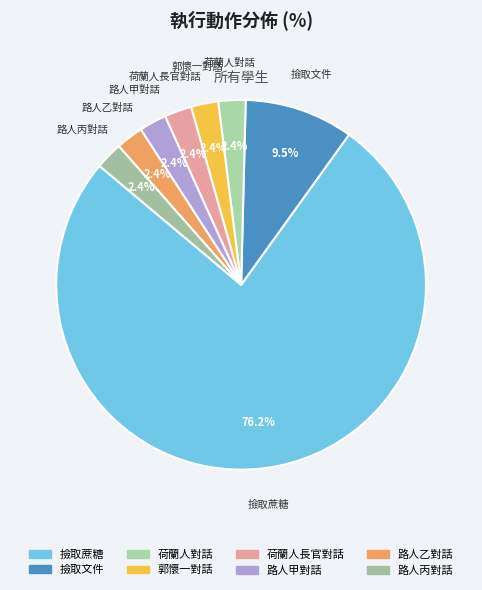

Is there any slice that represents more than half of the pie?

Yes